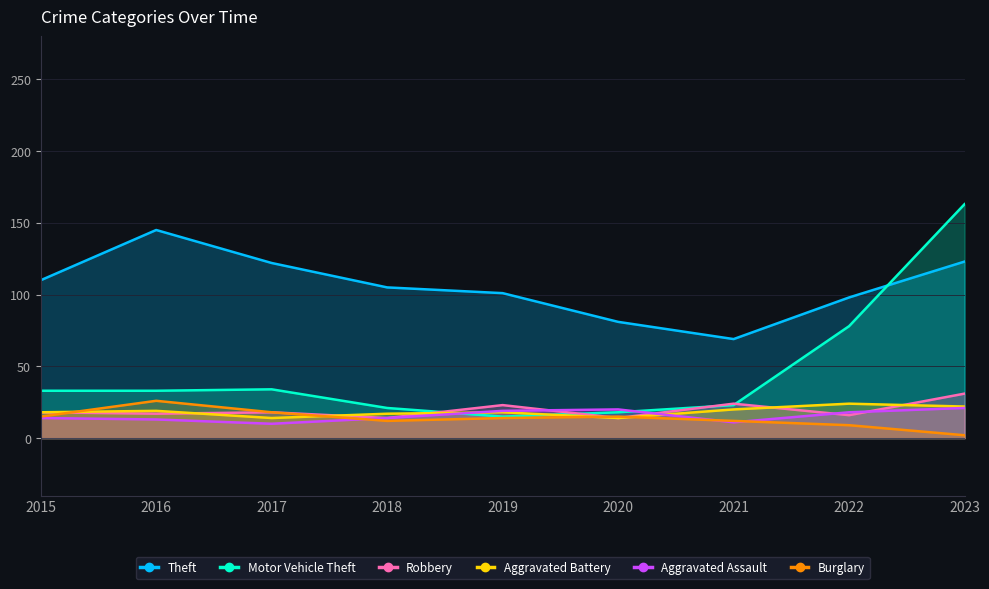

True or false: Aggravated Assault has a value of 7 at 2021.

False